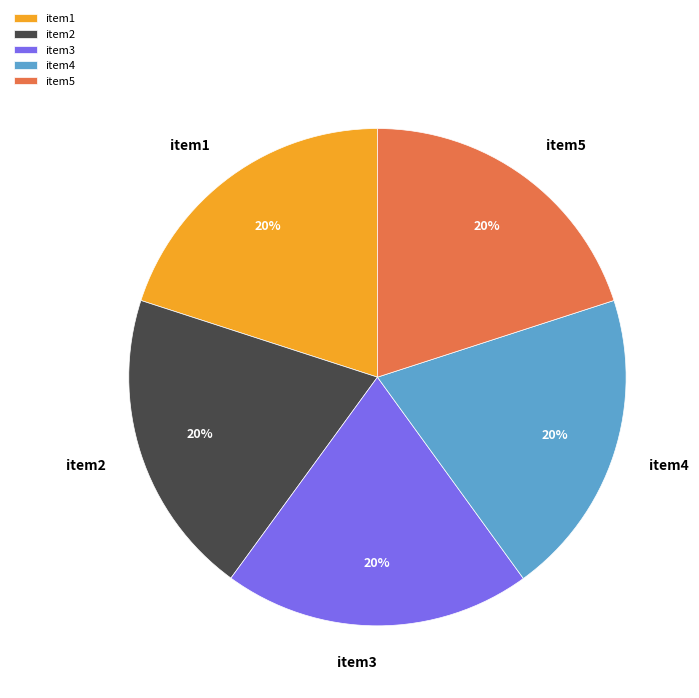

Count the number of slices in the pie.

5